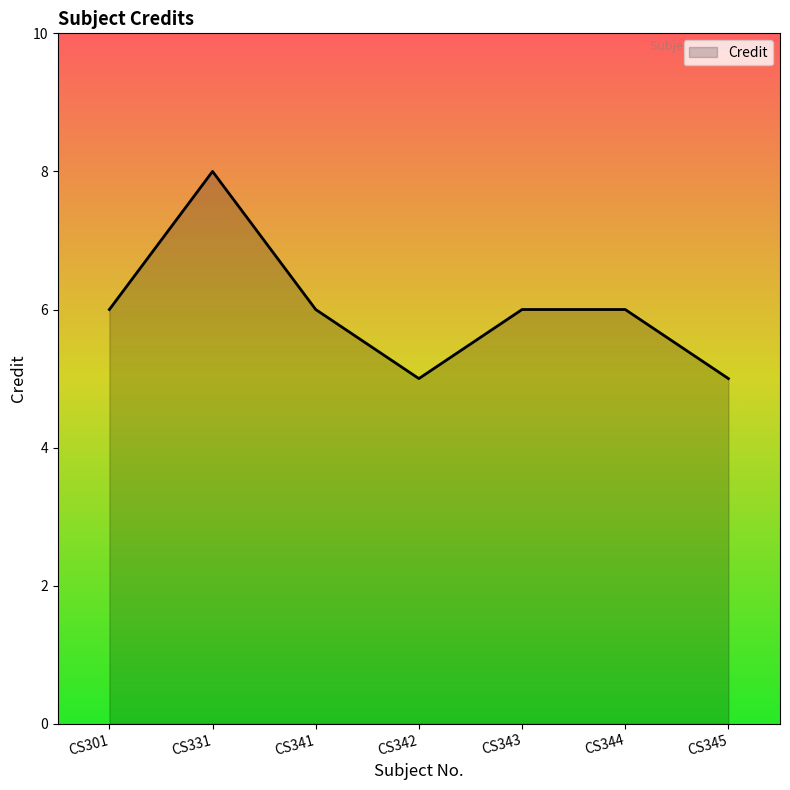

What is the smallest value displayed?

5